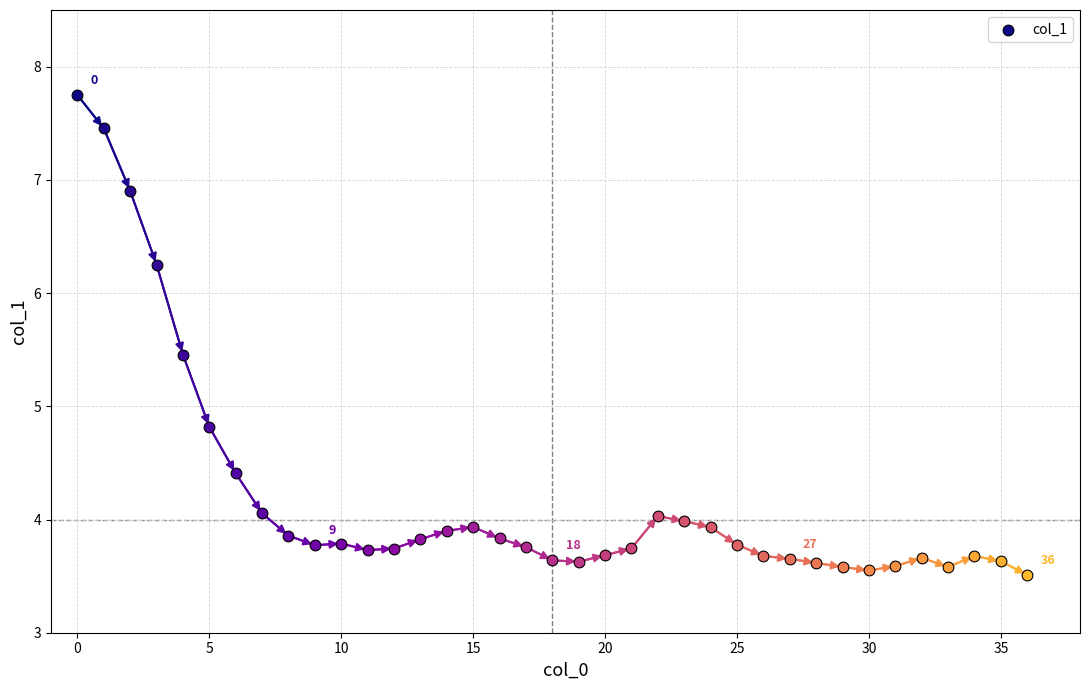

What is the change in value from 6 to 9?

-0.6